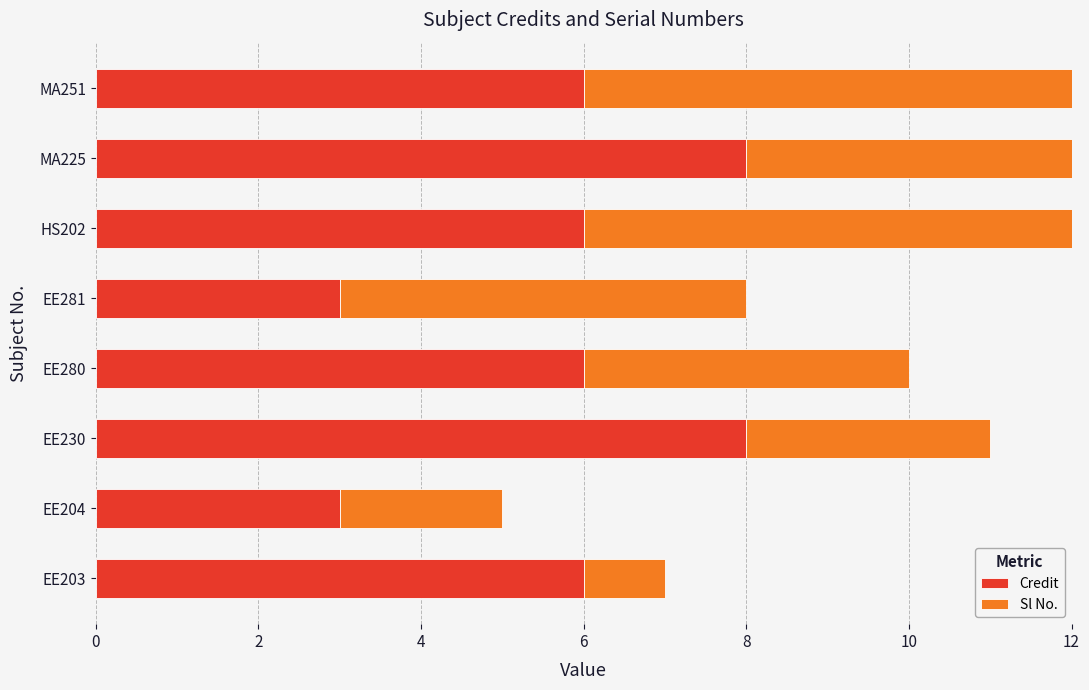

How many series are shown in this chart?

2